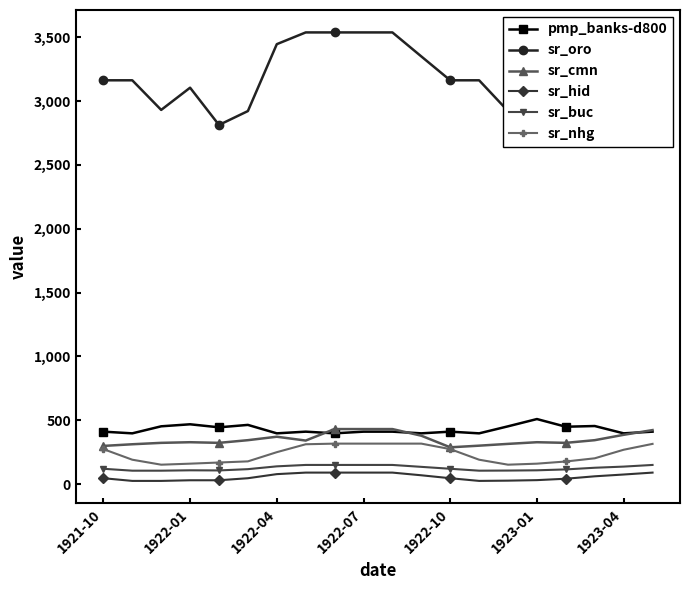

True or false: sr_nhg and pmp_banks-d800 intersect in this chart.

False